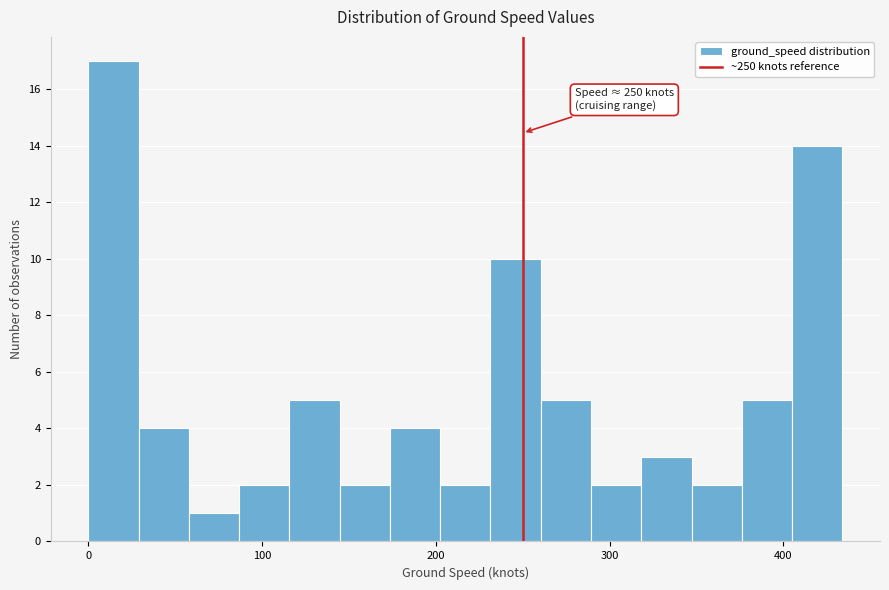

Read against the x-axis, roughly where is the centre of the tallest bar?

10